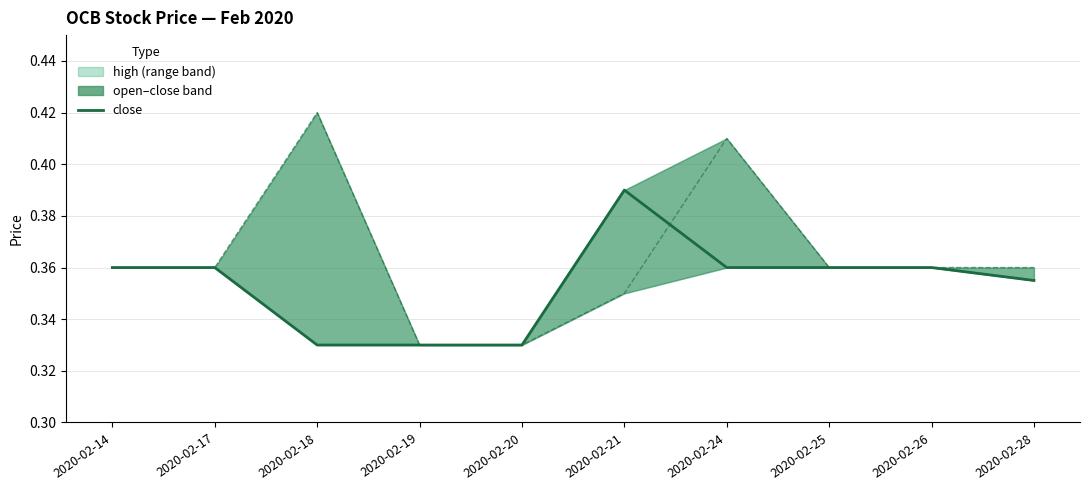

Rank the categories by value from highest to lowest.

2020-02-21, 2020-02-14, 2020-02-17, 2020-02-24, 2020-02-25, 2020-02-26, 2020-02-28, 2020-02-18, 2020-02-19, 2020-02-20